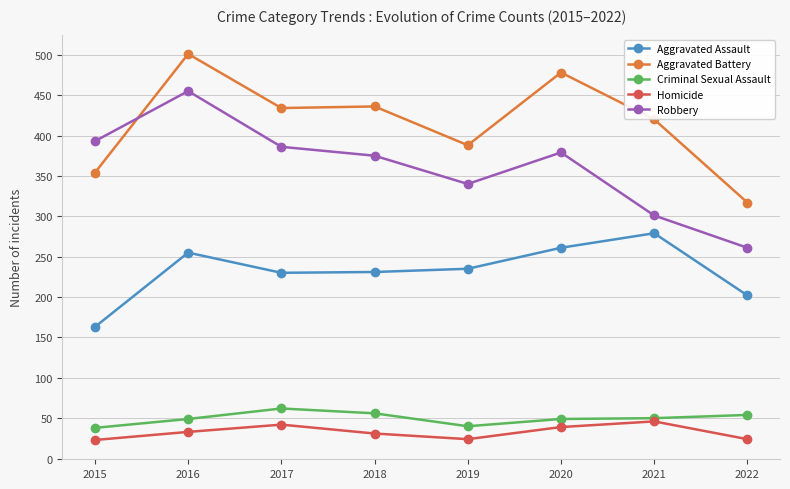

The value of Aggravated Battery at 2016 is 501. True or false?

True